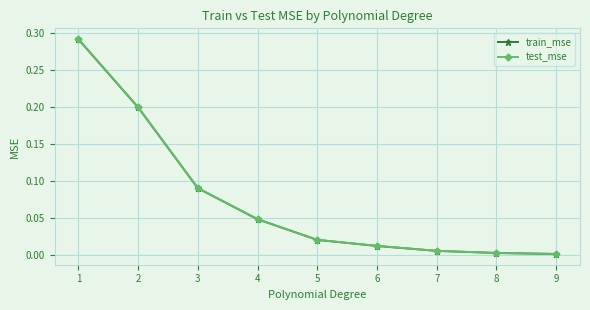

The value of train_mse at 7 is 0.0. True or false?

True